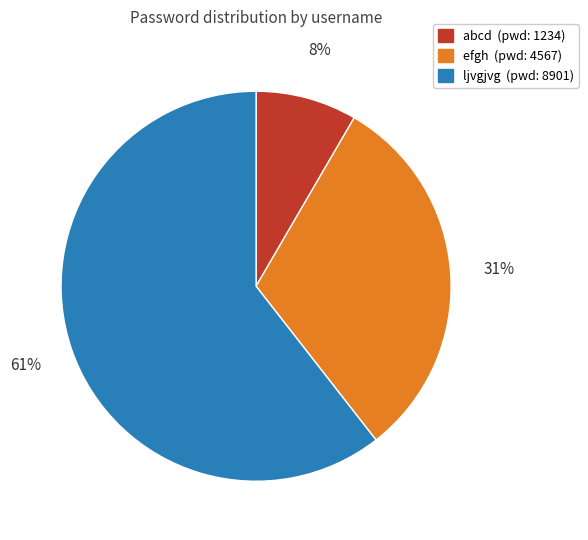

Which category has the smallest portion of the pie?

abcd